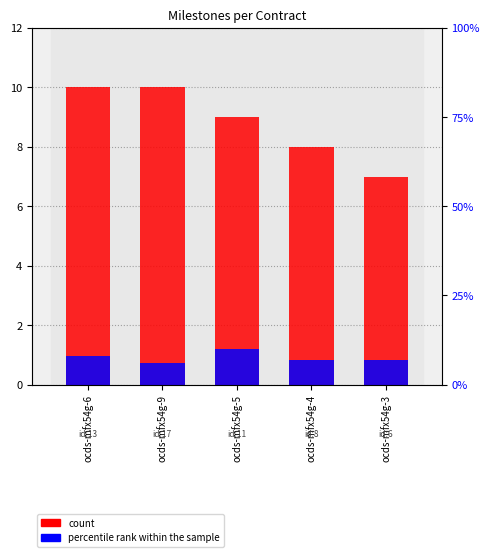

True or false: count has a value of 10.0 at ocds-mfx54g-6.

True